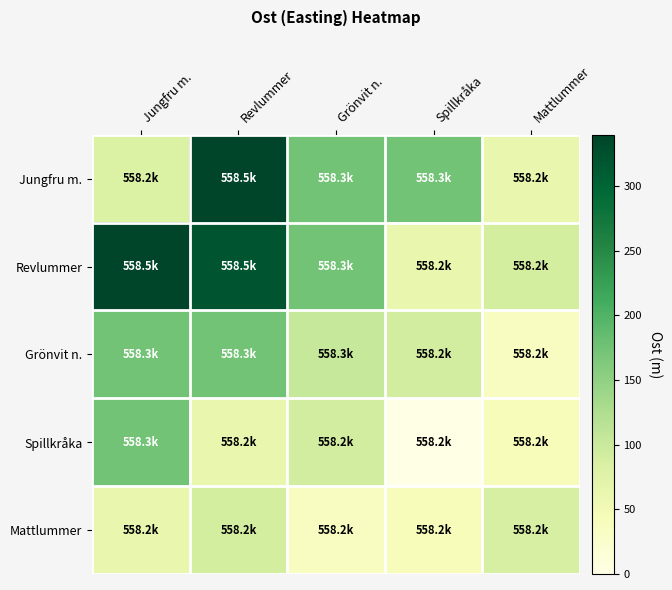

Reading right to left, list all the values displayed in this chart.

Jungfru m.: Mattlummer=62.7	Spillkråka=172.7	Grönvit n.=172.7	Revlummer=339.5	Jungfru m.=81.6
Revlummer: Mattlummer=89.0	Spillkråka=62.7	Grönvit n.=172.7	Revlummer=320.0	Jungfru m.=339.5
Grönvit n.: Mattlummer=34.8	Spillkråka=91.1	Grönvit n.=102.2	Revlummer=172.7	Jungfru m.=172.7
Spillkråka: Mattlummer=42.3	Spillkråka=0.0	Grönvit n.=91.1	Revlummer=62.7	Jungfru m.=172.7
Mattlummer: Mattlummer=87.2	Spillkråka=42.3	Grönvit n.=34.8	Revlummer=89.0	Jungfru m.=62.7